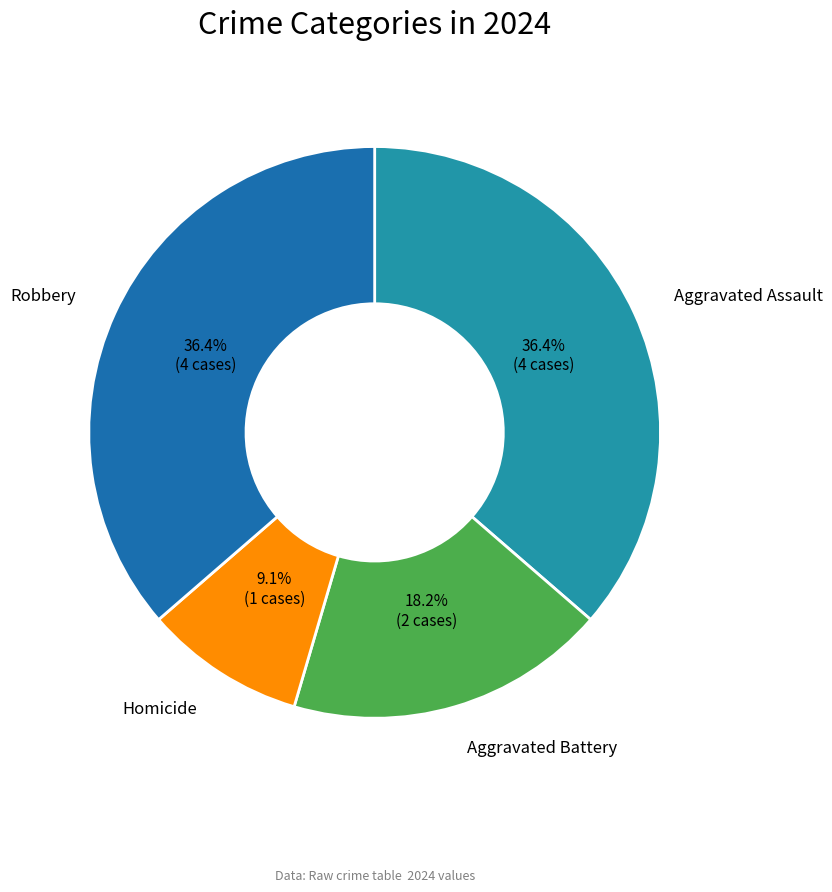

Is there a majority slice in this chart?

No